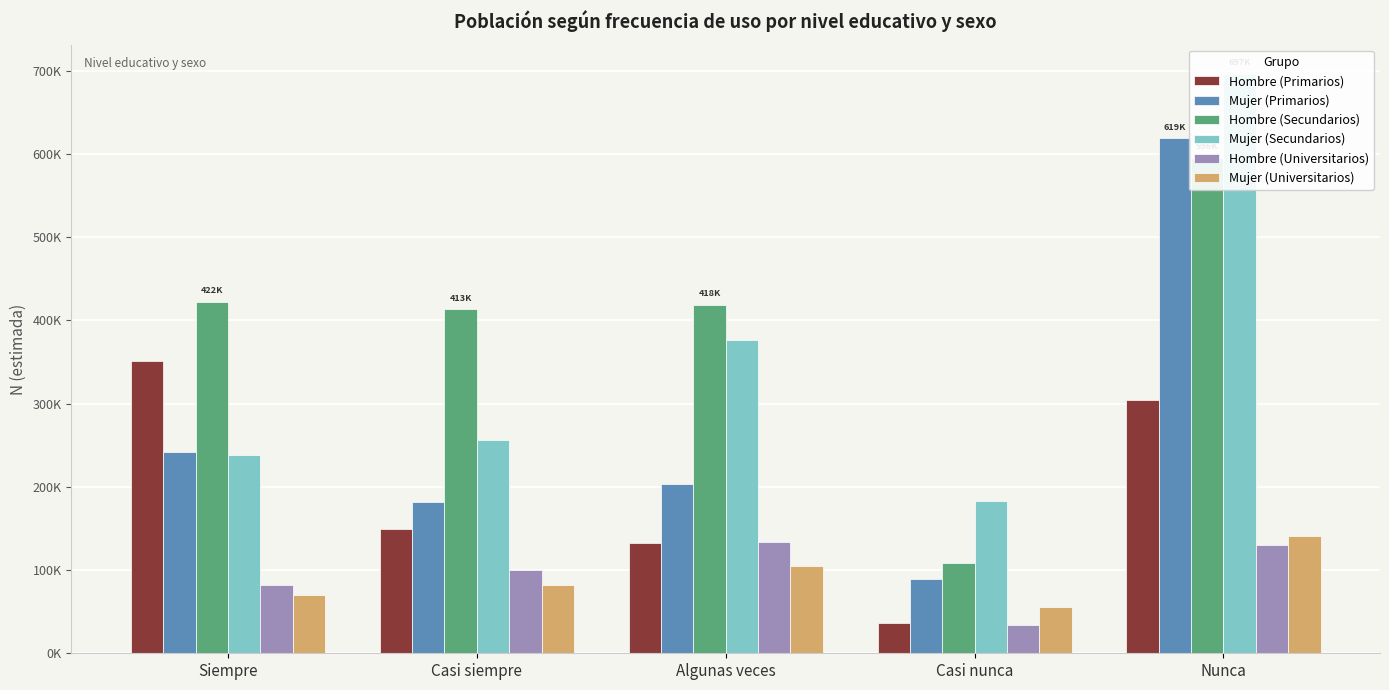

Reading left to right, extract all data points from this chart.

Hombre (Primarios): 351492	148859	132656	36737	303934
Mujer (Primarios): 241516	182037	203935	89220	618866
Hombre (Secundarios): 422437	413433	418499	108867	595814
Mujer (Secundarios): 237989	256399	376974	183530	696685
Hombre (Universitarios): 81706	100153	133431	34237	130671
Mujer (Universitarios): 70042	81573	105364	55861	141111